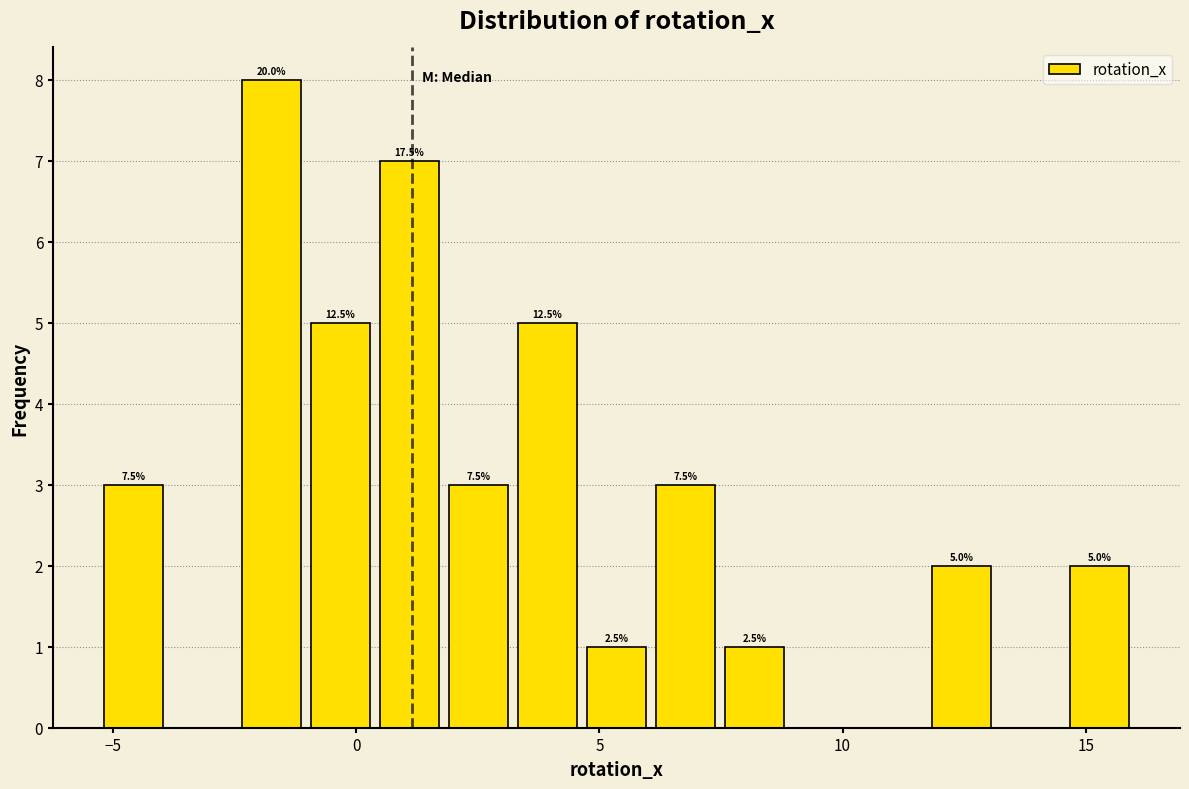

Read against the x-axis, roughly where is the centre of the tallest bar?

-1.5